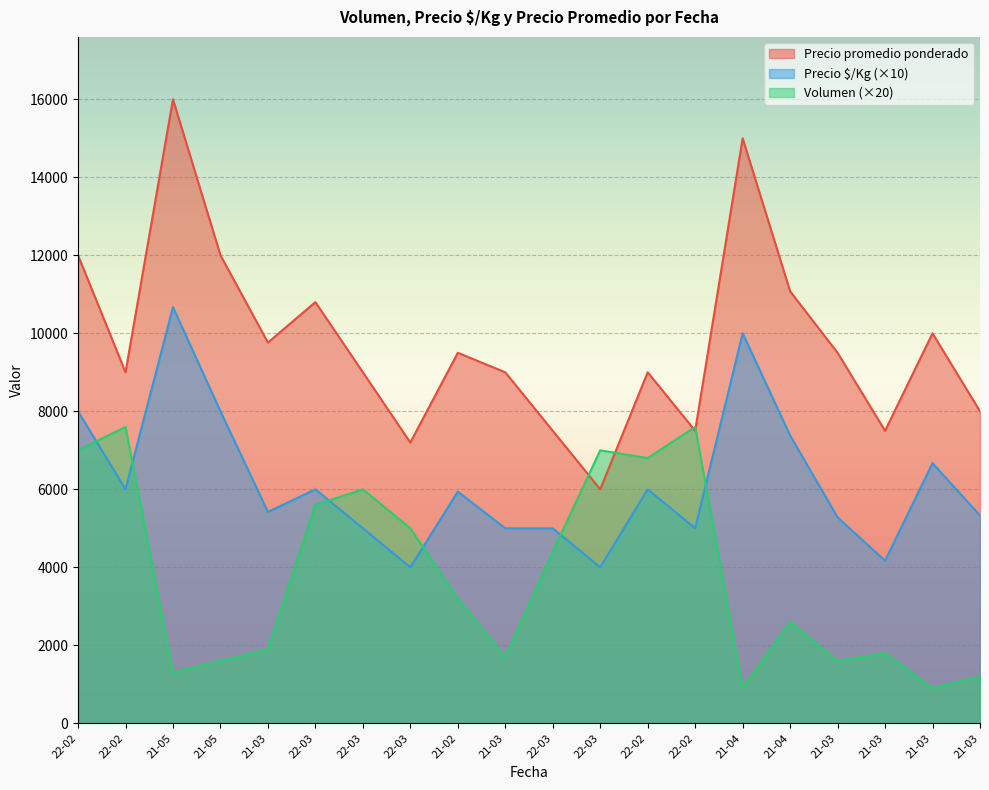

At which label does Volumen first exceed 3200?

22-02